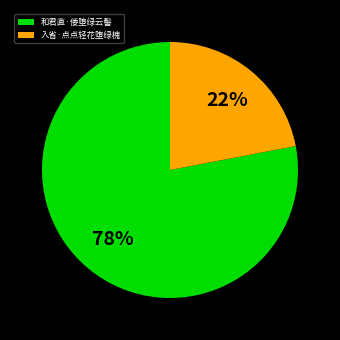

What is the largest slice in the pie chart?

和君直·倭堕绿云髻